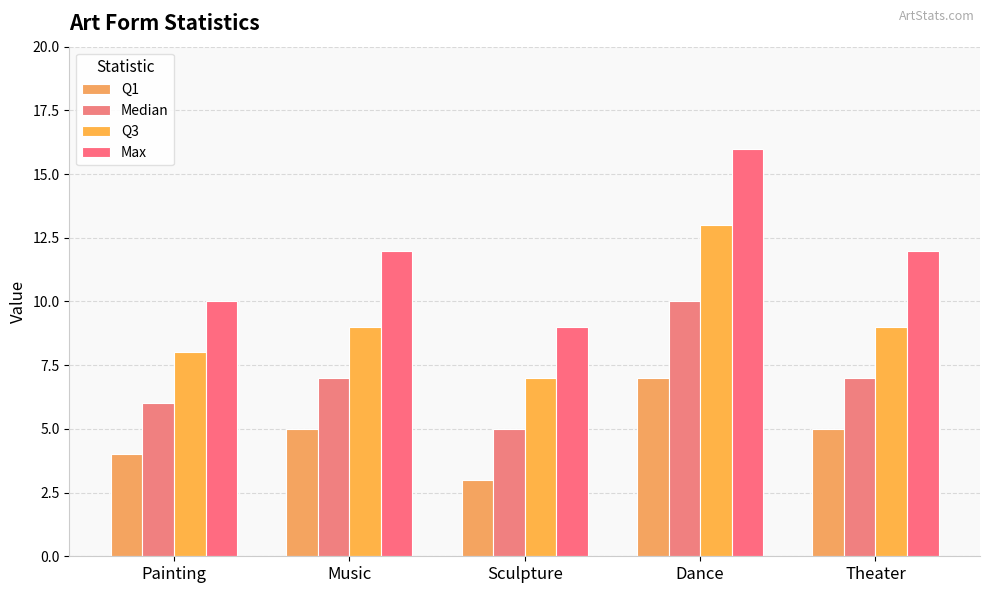

True or false: Median has a value of 16 at Dance.

False